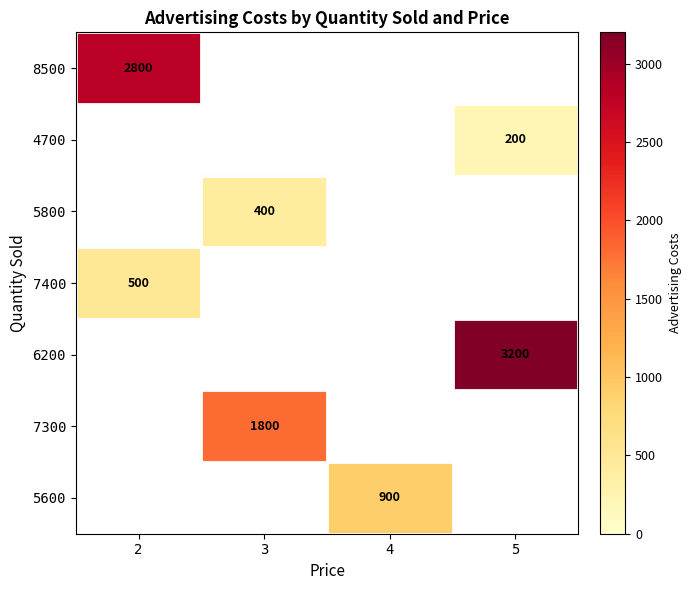

How many series are shown in this chart?

7